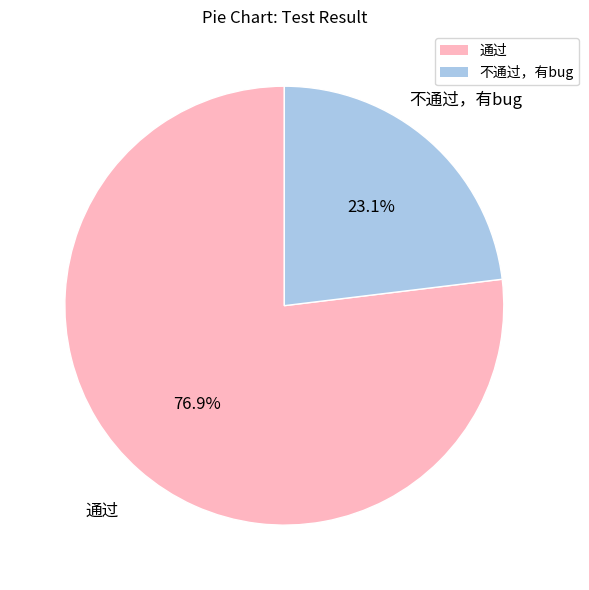

Rank the categories by value from lowest to highest.

不通过，有bug, 通过